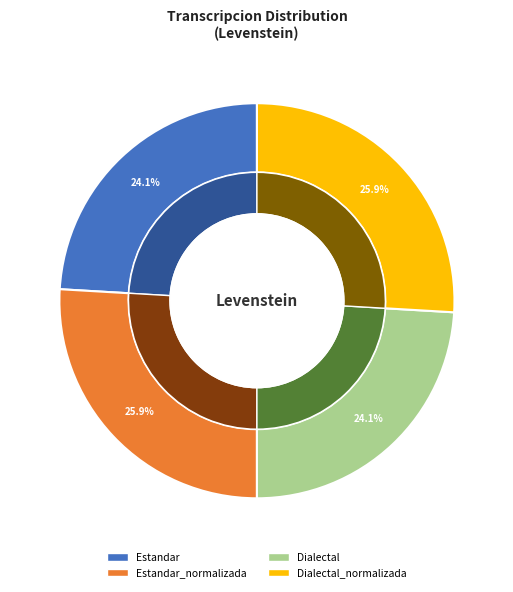

True or false: Estandar_normalizada accounts for 12% of the total.

False